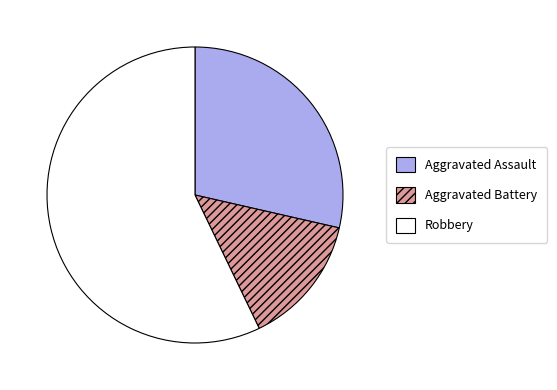

Count the number of slices in the pie.

3